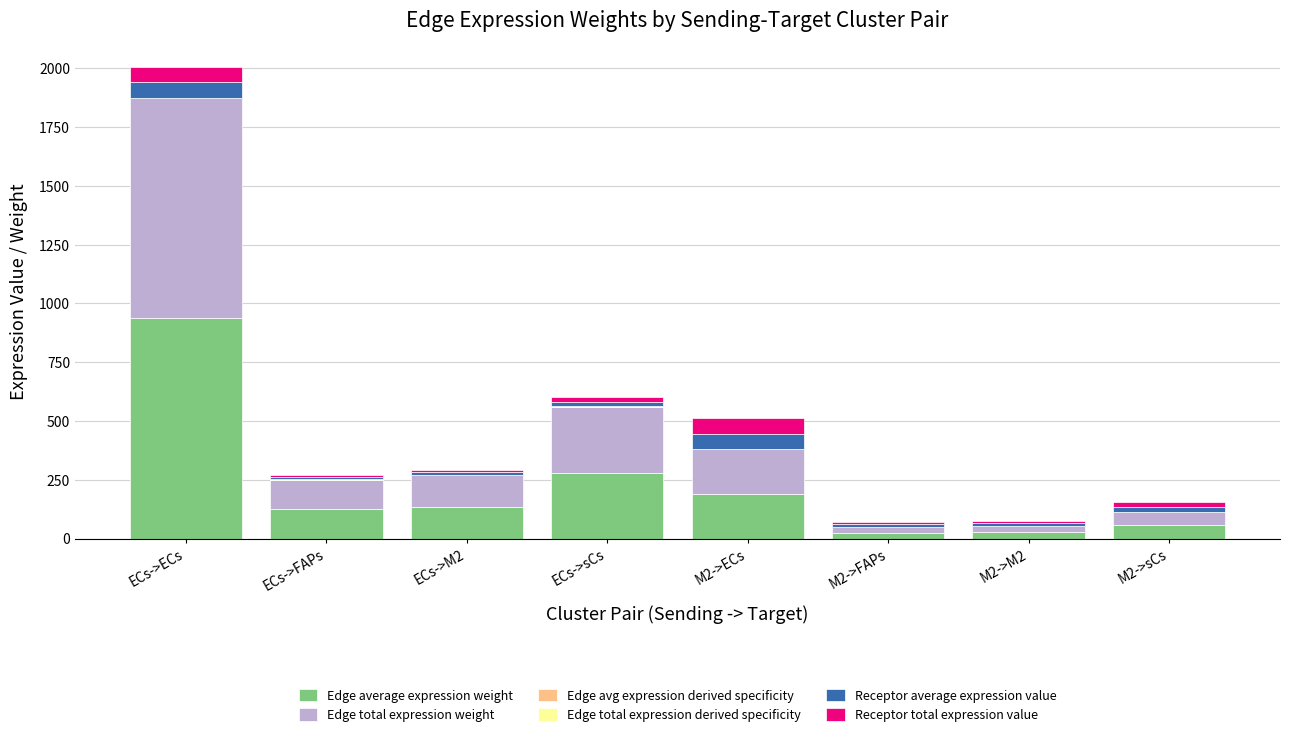

At which category is the sum across all series the highest?

ECs->ECs